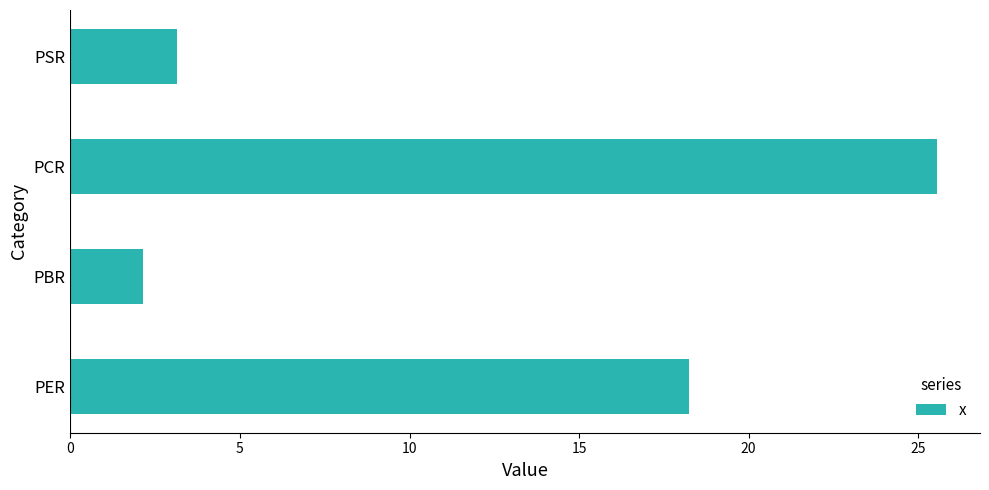

What is the sum of all values?

49.1